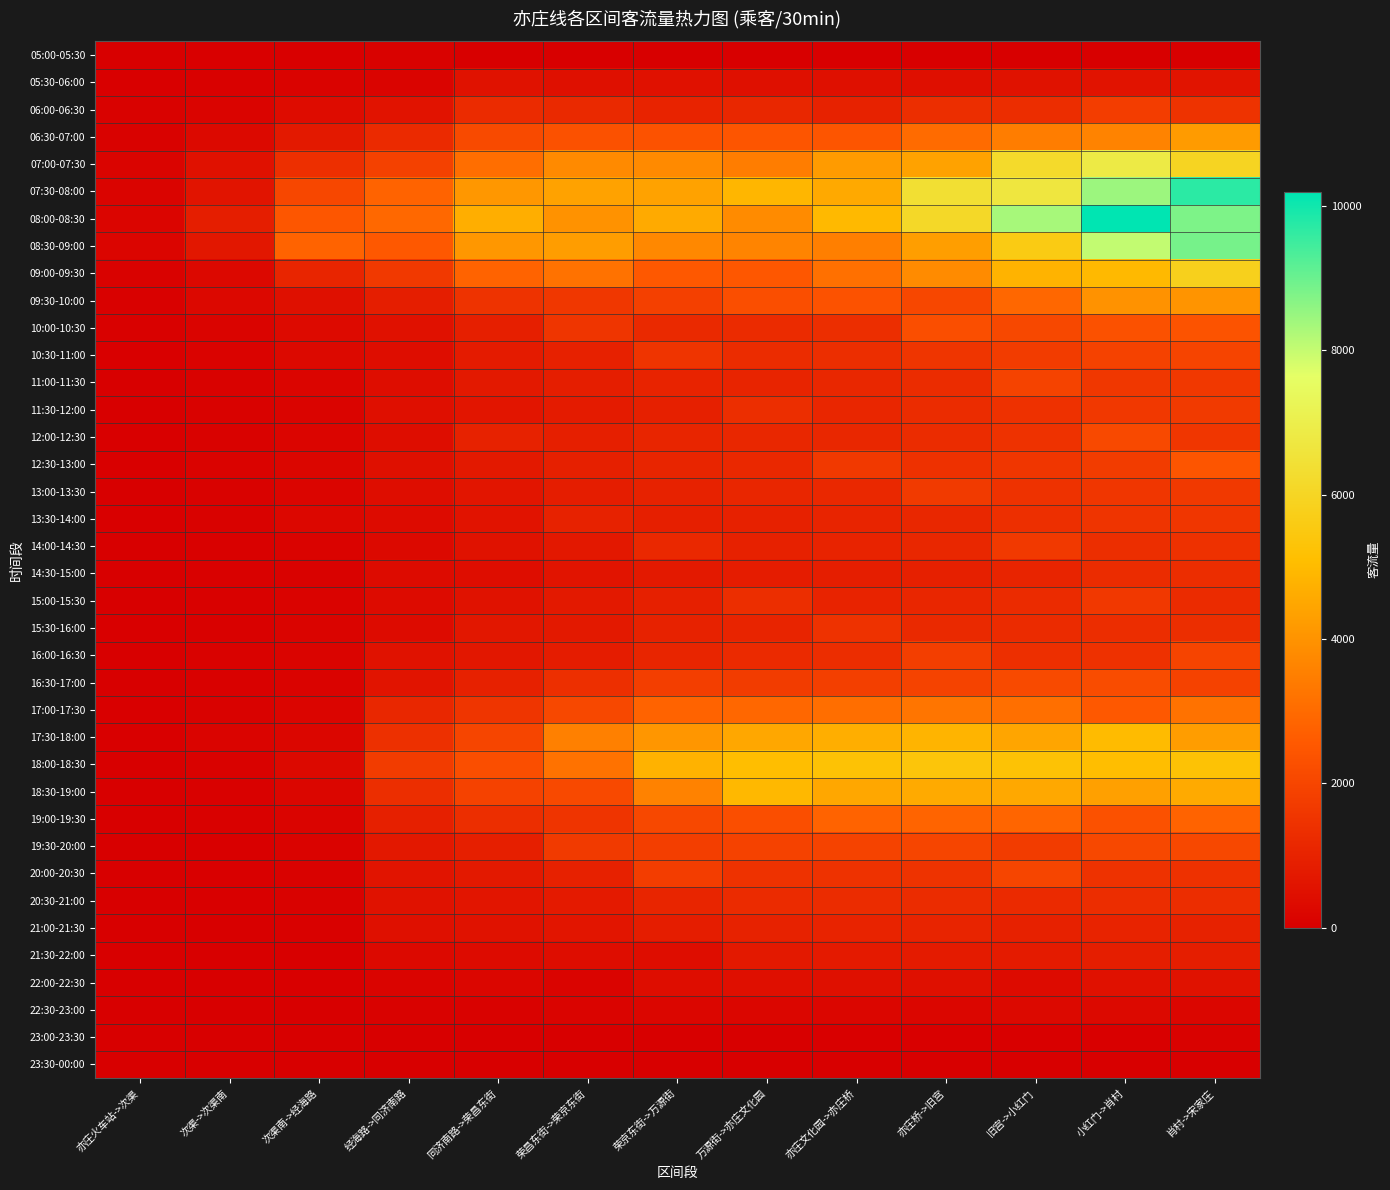

At 经海路->同济南路, list the series in order from largest to smallest.

08:00-08:30, 07:30-08:00, 08:30-09:00, 07:00-07:30, 18:00-18:30, 09:00-09:30, 17:30-18:00, 18:30-19:00, 06:30-07:00, 17:00-17:30, 19:00-19:30, 09:30-10:00, 19:30-20:00, 20:00-20:30, 16:30-17:00, 06:00-06:30, 16:00-16:30, 20:30-21:00, 10:00-10:30, 21:00-21:30, 12:30-13:00, 11:30-12:00, 12:00-12:30, 10:30-11:00, 11:00-11:30, 13:00-13:30, 13:30-14:00, 15:00-15:30, 15:30-16:00, 14:30-15:00, 14:00-14:30, 21:30-22:00, 22:00-22:30, 05:30-06:00, 22:30-23:00, 05:00-05:30, 23:00-23:30, 23:30-00:00